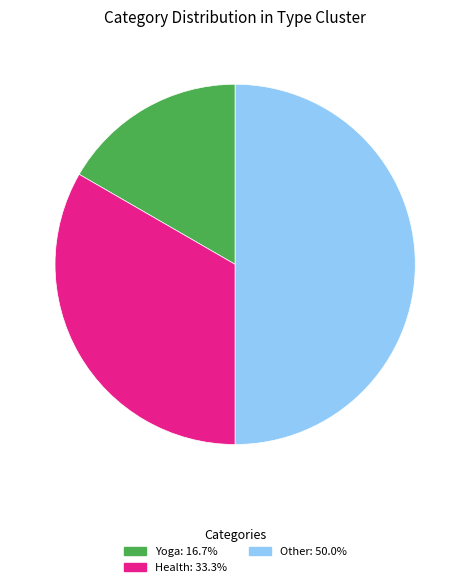

What is the ratio of the value at Other: 50.0% to the value at Yoga: 16.7%?

3.0